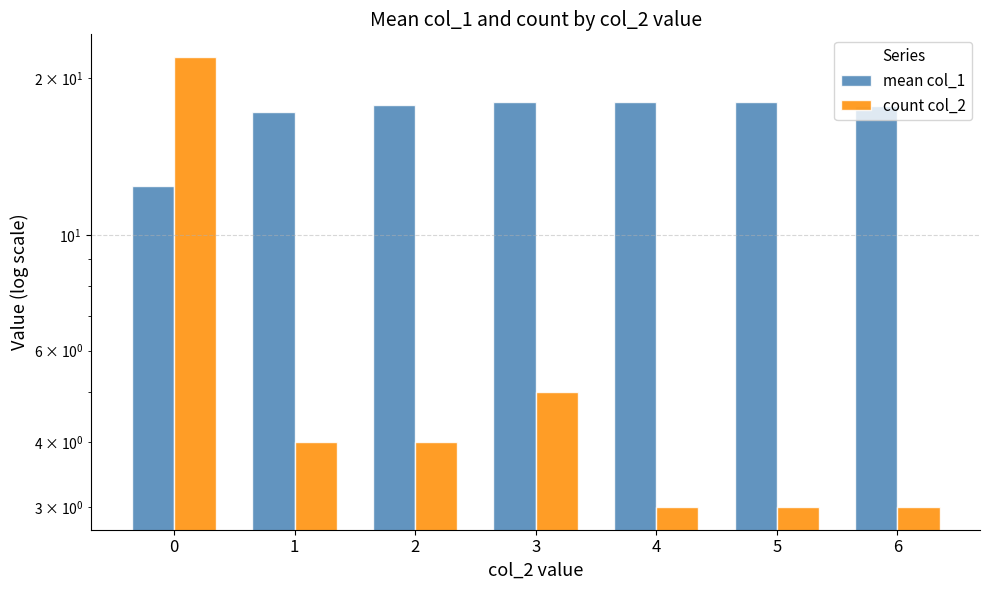

Reading left to right, list all the values displayed in this chart.

mean col_1: 0=12.4	1=17.2	2=17.8	3=18.0	4=18.0	5=18.0	6=17.7
count col_2: 0=22.0	1=4.0	2=4.0	3=5.0	4=3.0	5=3.0	6=3.0